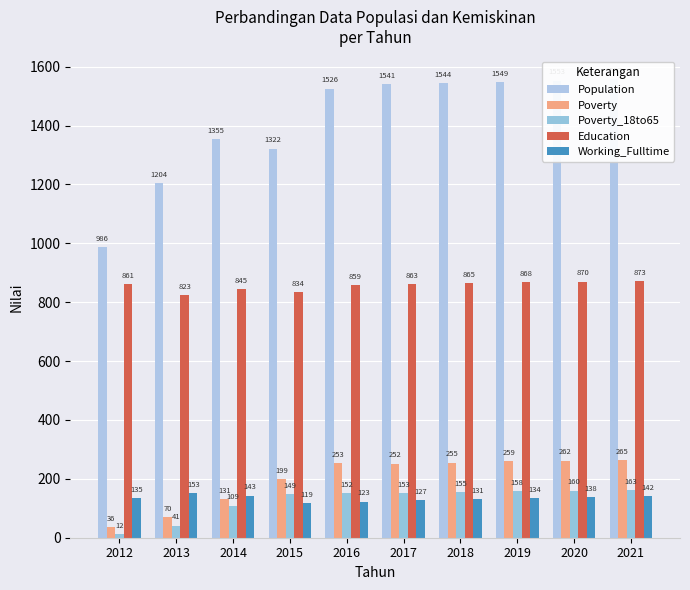

Reading right to left, list all the values displayed in this chart.

Population: 2021=1557	2020=1553	2019=1549	2018=1544	2017=1541	2016=1526	2015=1322	2014=1355	2013=1204	2012=986
Poverty: 2021=265	2020=262	2019=259	2018=255	2017=252	2016=253	2015=199	2014=131	2013=70	2012=36
Poverty_18to65: 2021=163	2020=160	2019=158	2018=155	2017=153	2016=152	2015=149	2014=109	2013=41	2012=12
Education: 2021=873	2020=870	2019=868	2018=865	2017=863	2016=859	2015=834	2014=845	2013=823	2012=861
Working_Fulltime: 2021=142	2020=138	2019=134	2018=131	2017=127	2016=123	2015=119	2014=143	2013=153	2012=135